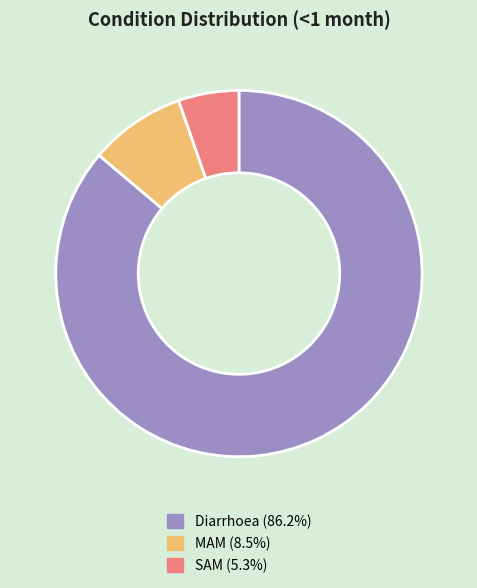

Is Diarrhoea the majority of the pie?

Yes